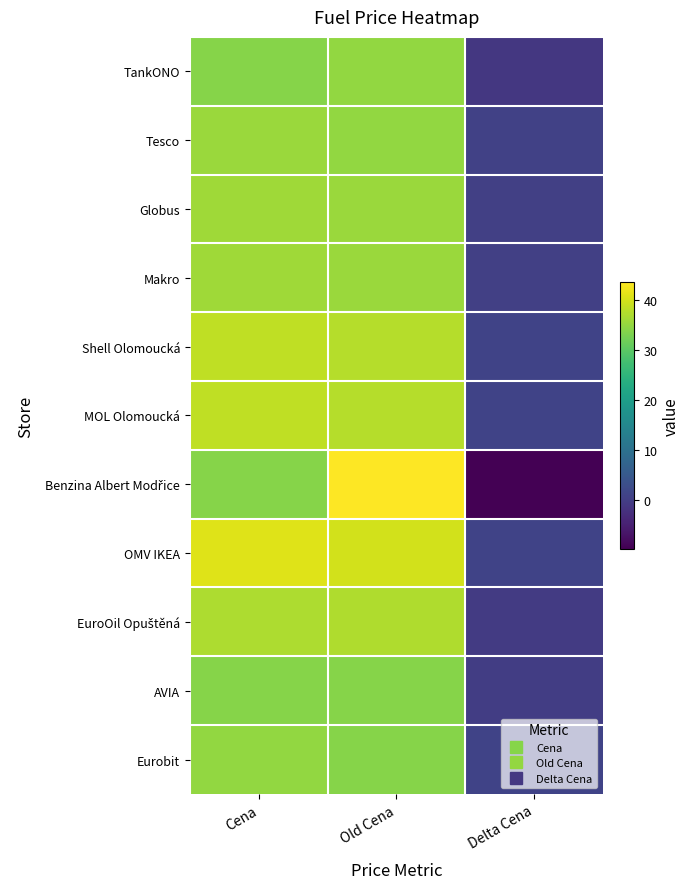

At how many categories does at least one series exceed 23?

2